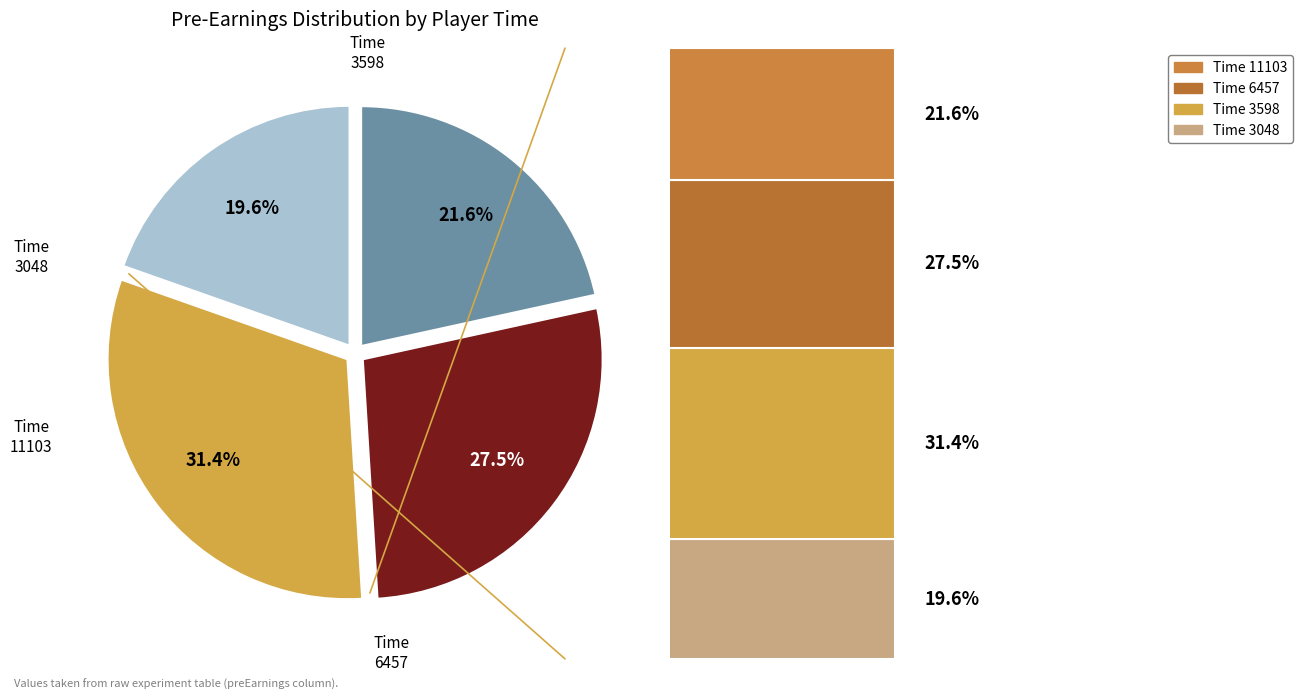

Count the number of slices in the pie.

4